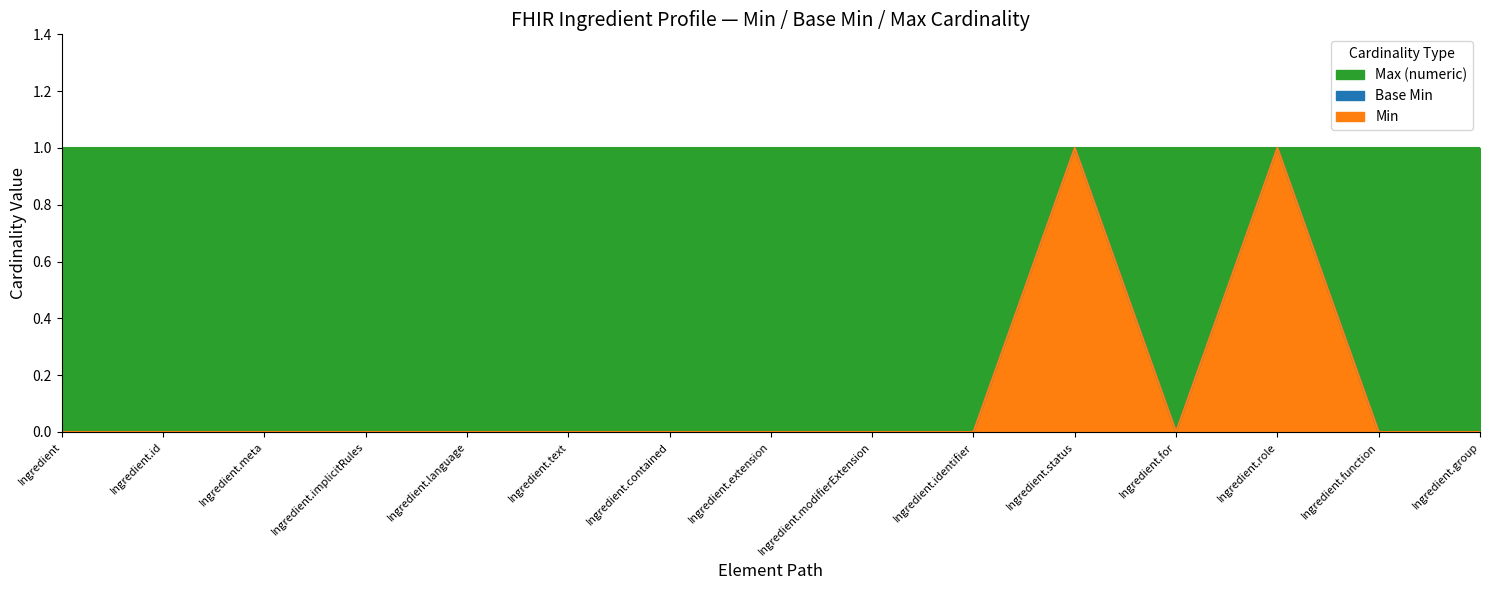

At which category does Base Min reach its first local valley?

Ingredient.for